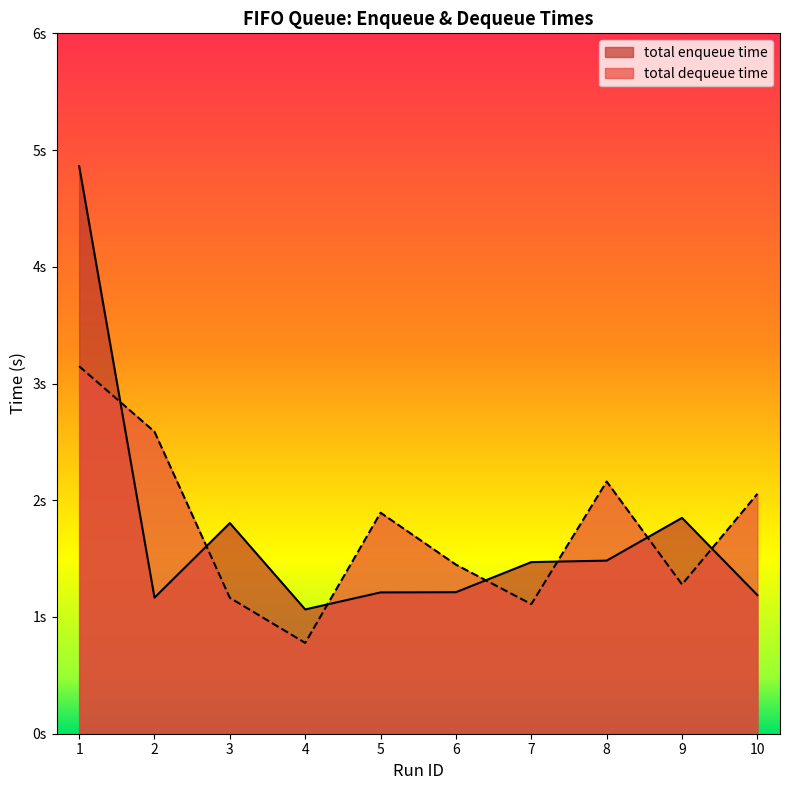

Which category has the lowest value in the total enqueue time series?

4